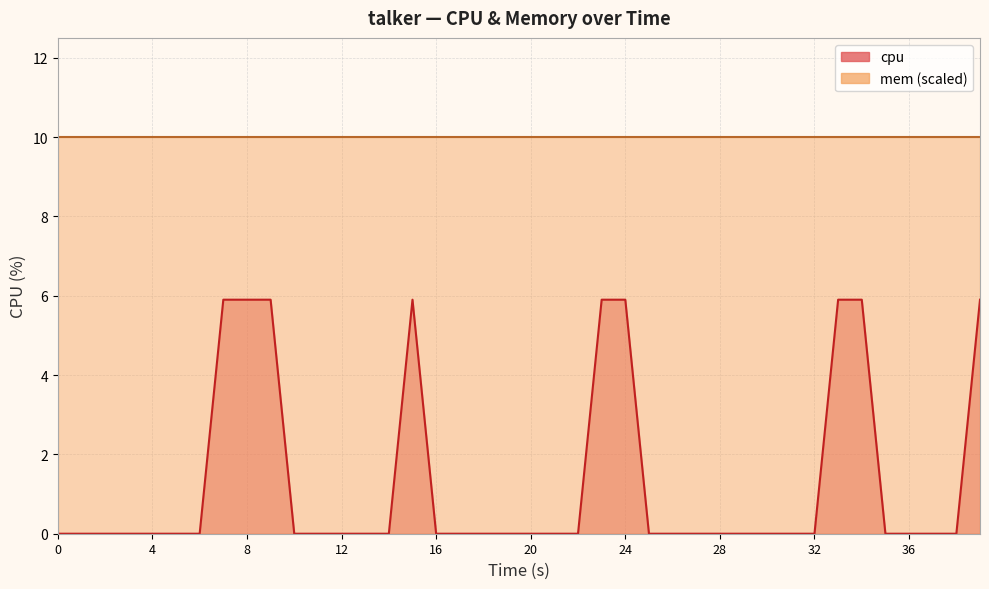

Where is the first local maximum?

15